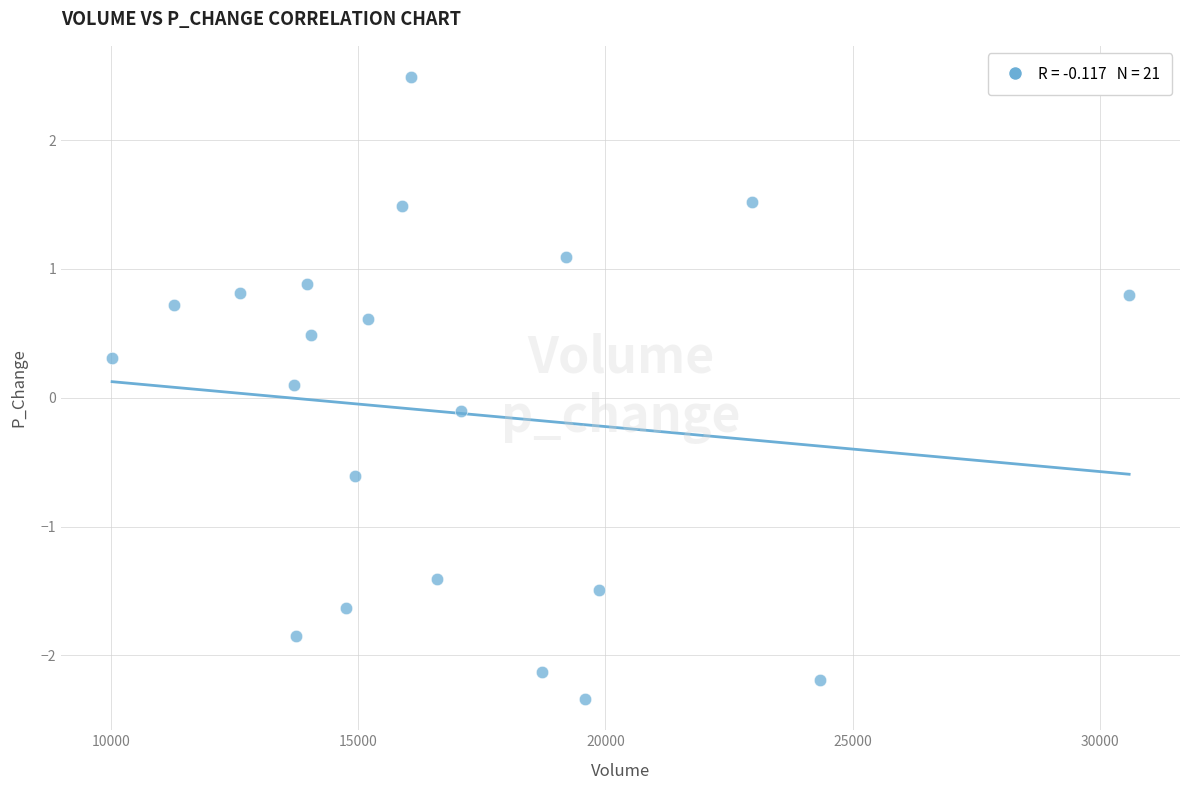

What is the range of X values (max minus min)?

20561.1